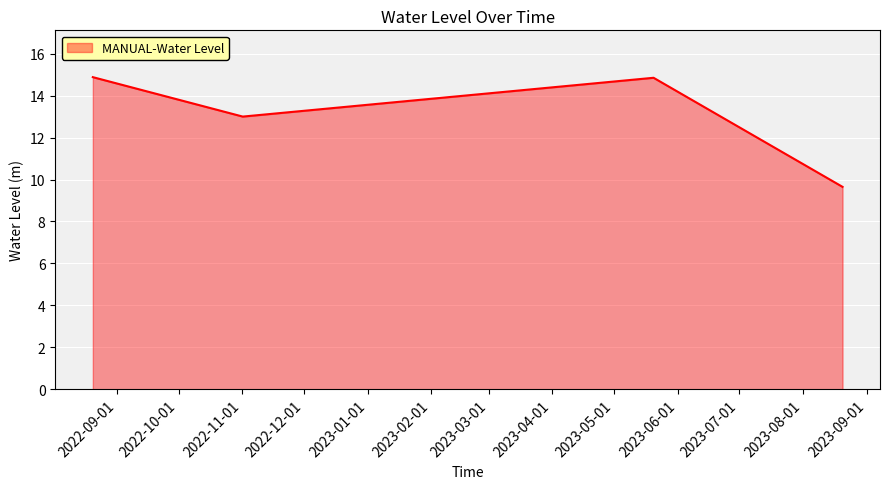

What is the difference between the maximum and minimum values?

5.2